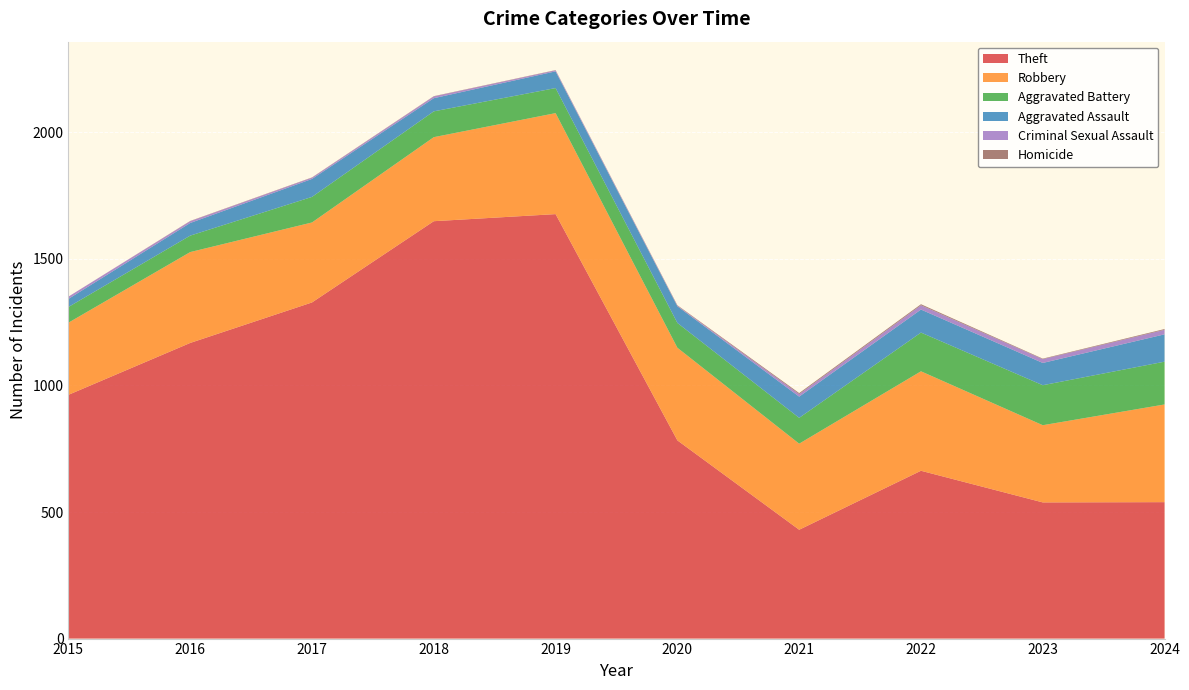

Reading left to right, extract all data points from this chart.

Theft: 963	1168	1328	1649	1677	783	430	663	538	539
Robbery: 285	359	316	332	399	366	340	393	305	386
Aggravated Battery: 62	65	101	102	99	98	102	153	158	169
Aggravated Assault: 32	50	71	52	66	66	84	91	88	108
Criminal Sexual Assault: 9	7	5	7	4	2	10	17	15	18
Homicide: 0	1	1	1	1	2	4	4	2	3